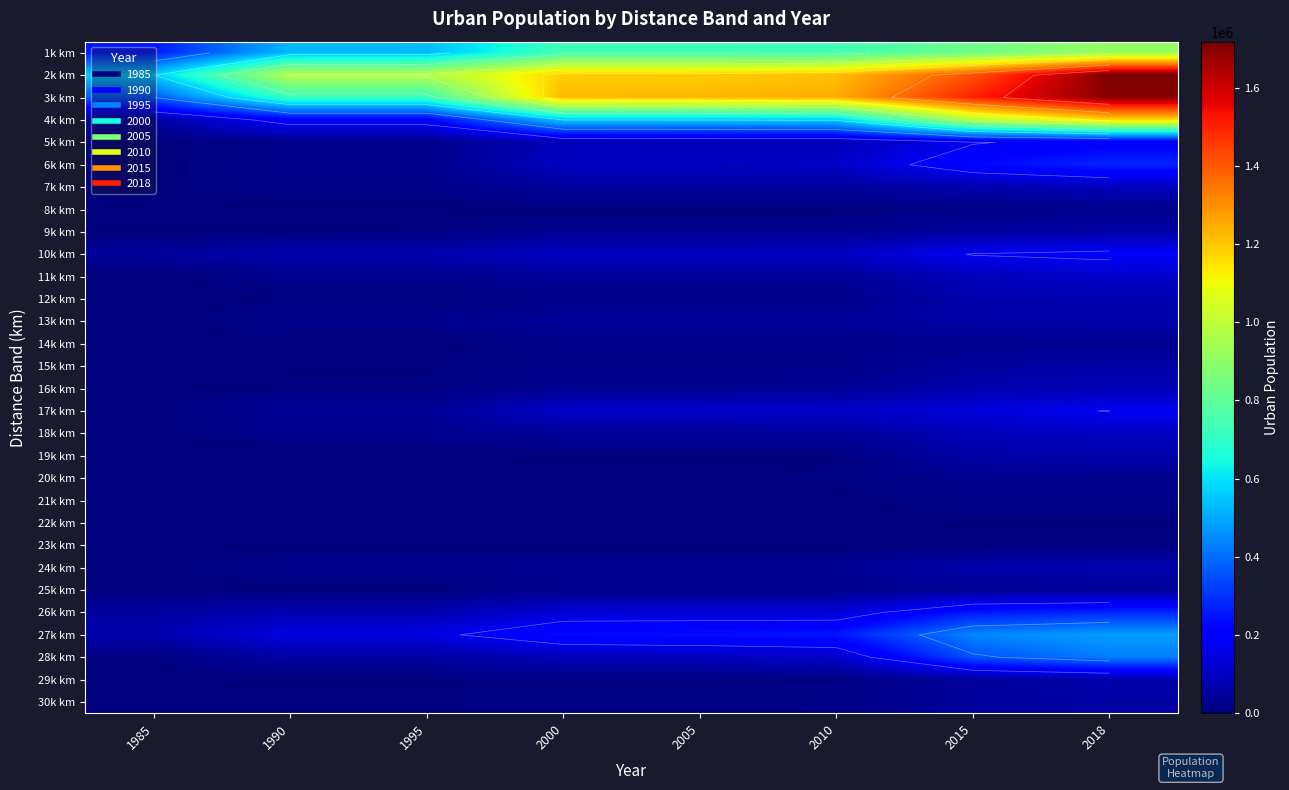

At how many categories does at least one series exceed 1405226?

2